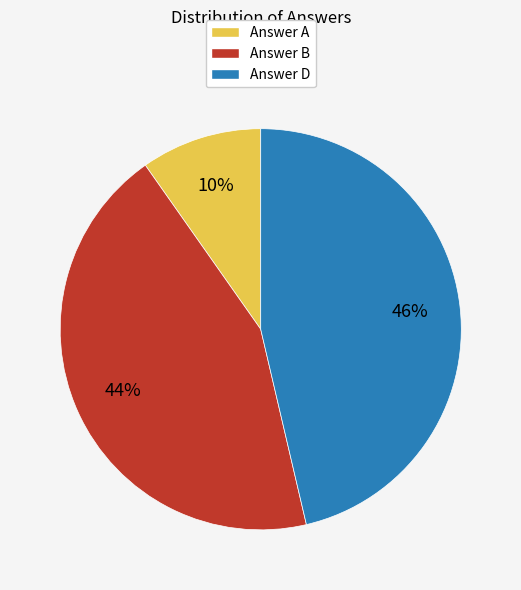

How many segments does this pie chart have?

3